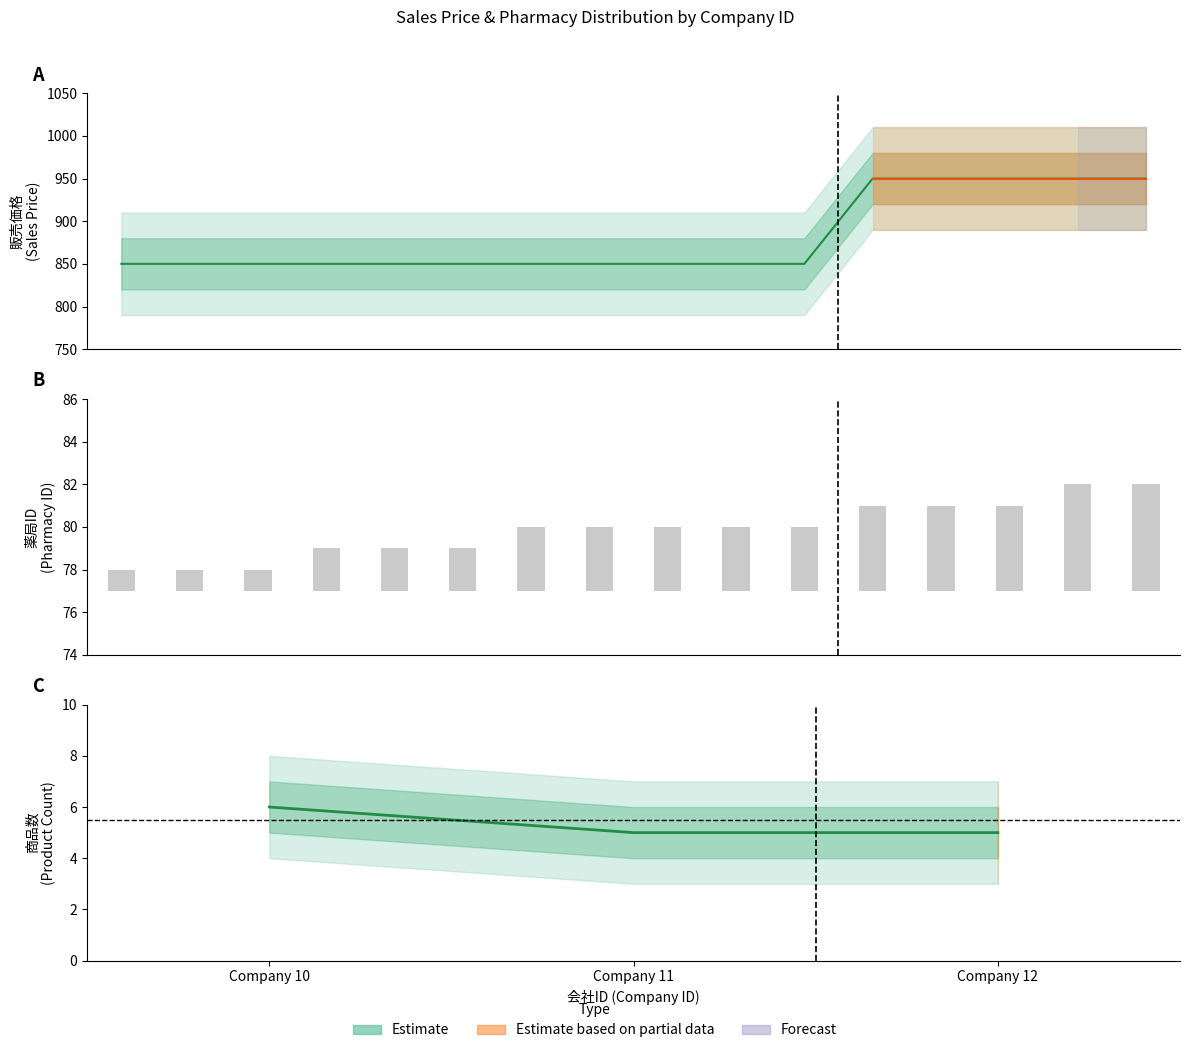

List the labels in order of 販売価格 value, smallest first.

10, 10, 10, 10, 10, 10, 11, 11, 11, 11, 11, 12, 12, 12, 12, 12